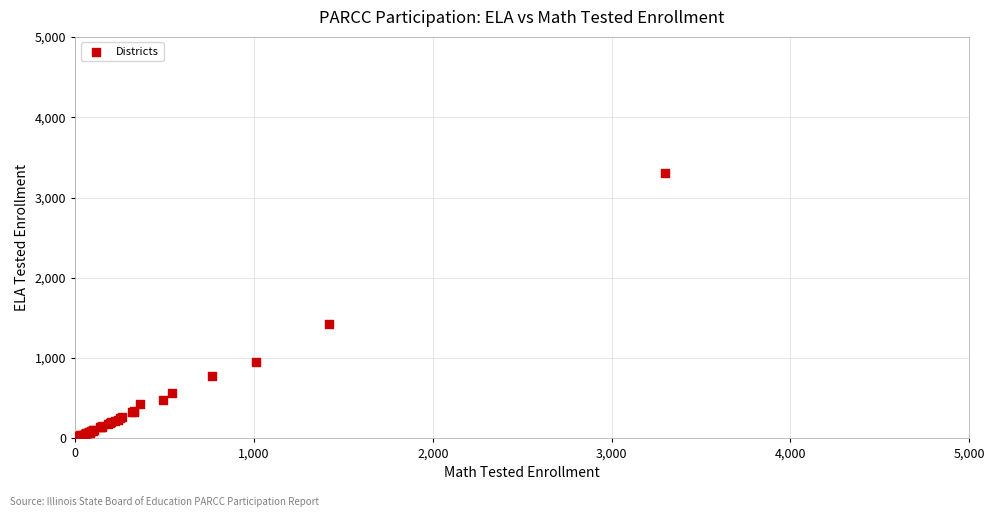

What Y value in the scatter plot is closest to 1662?

1420